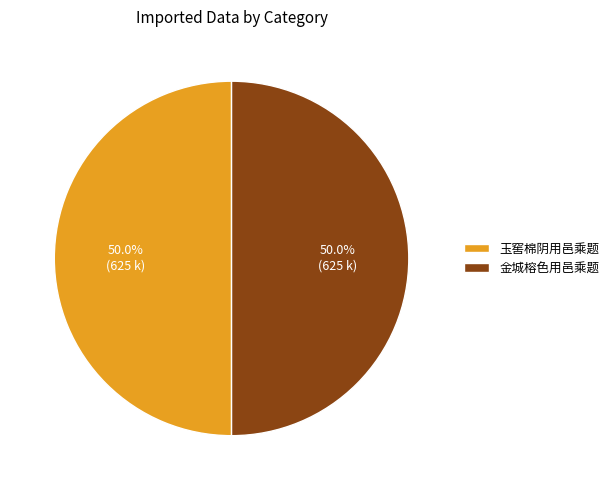

What percentage is the 金城榕色用邑乘题 slice, to the nearest percent?

50%